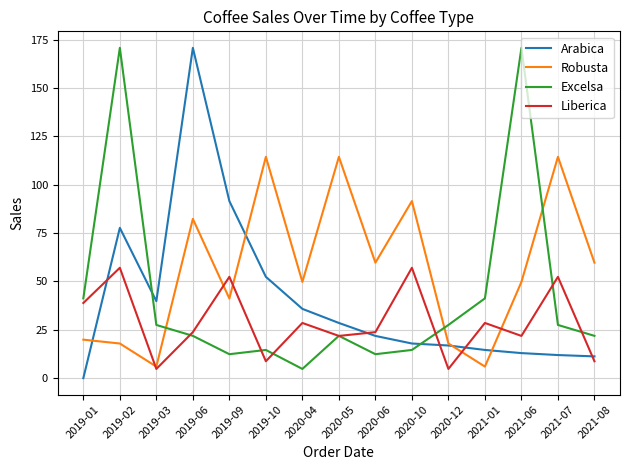

What is the difference between the highest and lowest values at 2019-02?

152.9